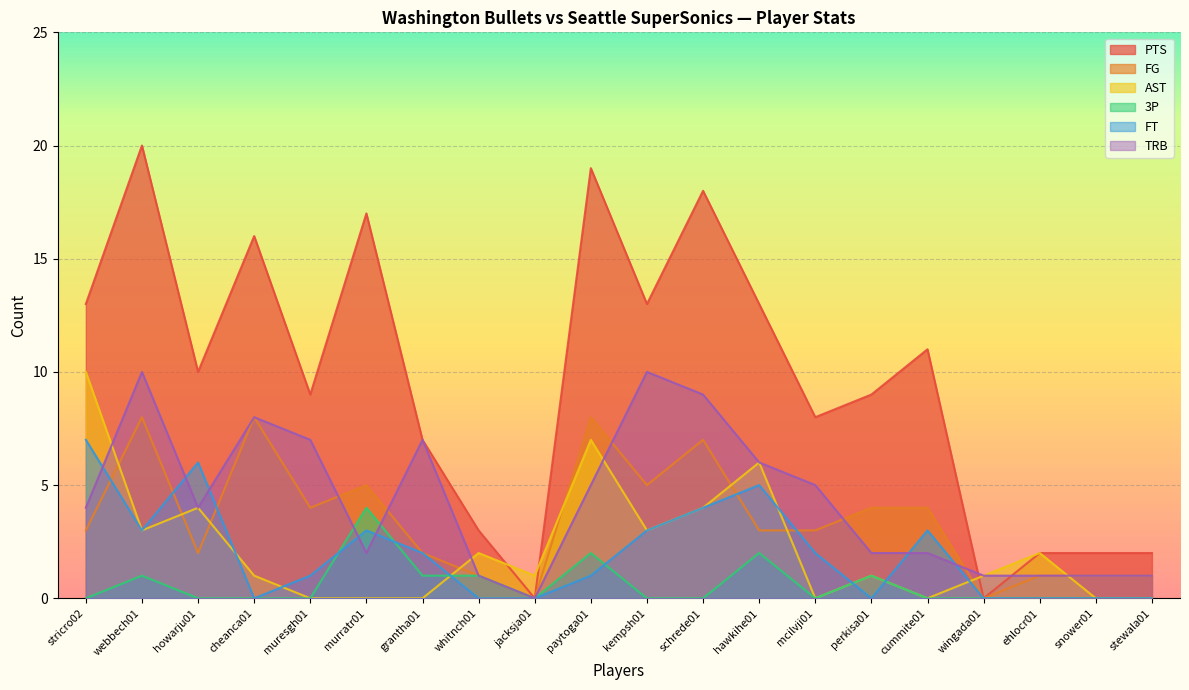

What position from the right is cummite01?

5